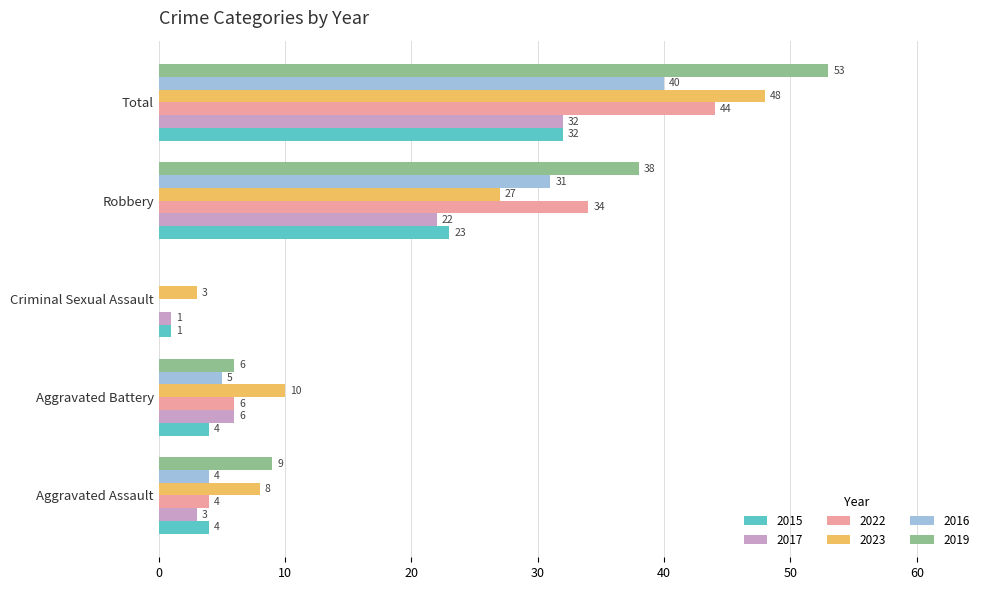

What is the sum of the 2022 values at Total and Aggravated Battery?

50